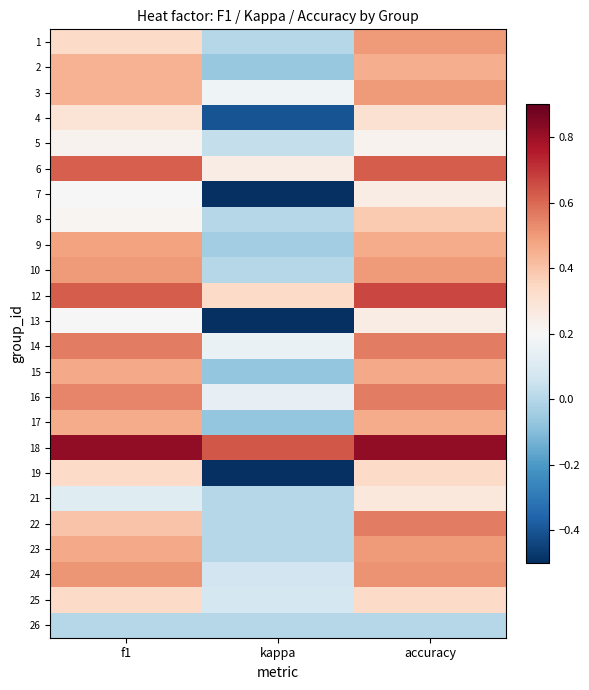

Reading left to right, extract all data points from this chart.

1: f1=0.3	kappa=0.0	accuracy=0.5
2: f1=0.4	kappa=-0.1	accuracy=0.5
3: f1=0.4	kappa=0.2	accuracy=0.5
4: f1=0.3	kappa=-0.4	accuracy=0.3
5: f1=0.2	kappa=0.0	accuracy=0.2
6: f1=0.6	kappa=0.2	accuracy=0.6
7: f1=0.2	kappa=-0.5	accuracy=0.2
8: f1=0.2	kappa=0.0	accuracy=0.4
9: f1=0.5	kappa=-0.0	accuracy=0.5
10: f1=0.5	kappa=0.0	accuracy=0.5
12: f1=0.6	kappa=0.3	accuracy=0.7
13: f1=0.2	kappa=-0.5	accuracy=0.2
14: f1=0.6	kappa=0.2	accuracy=0.6
15: f1=0.5	kappa=-0.1	accuracy=0.5
16: f1=0.5	kappa=0.1	accuracy=0.6
17: f1=0.5	kappa=-0.1	accuracy=0.5
18: f1=0.8	kappa=0.6	accuracy=0.8
19: f1=0.3	kappa=-0.5	accuracy=0.3
21: f1=0.1	kappa=0.0	accuracy=0.3
22: f1=0.4	kappa=0.0	accuracy=0.6
23: f1=0.5	kappa=0.0	accuracy=0.5
24: f1=0.5	kappa=0.1	accuracy=0.5
25: f1=0.3	kappa=0.1	accuracy=0.3
26: f1=0.0	kappa=0.0	accuracy=0.0